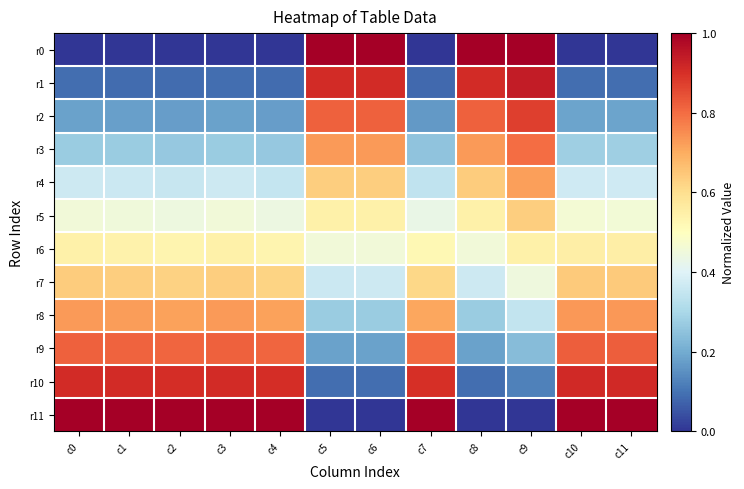

Reading left to right, transcribe all the data shown in this chart.

r0: c0=0.0	c1=0.0	c2=0.0	c3=0.0	c4=0.0	c5=1.0	c6=1.0	c7=0.0	c8=1.0	c9=1.0	c10=0.0	c11=0.0
r1: c0=0.1	c1=0.1	c2=0.1	c3=0.1	c4=0.1	c5=0.9	c6=0.9	c7=0.1	c8=0.9	c9=0.9	c10=0.1	c11=0.1
r2: c0=0.2	c1=0.2	c2=0.2	c3=0.2	c4=0.2	c5=0.8	c6=0.8	c7=0.2	c8=0.8	c9=0.9	c10=0.2	c11=0.2
r3: c0=0.3	c1=0.3	c2=0.3	c3=0.3	c4=0.3	c5=0.7	c6=0.7	c7=0.3	c8=0.7	c9=0.8	c10=0.3	c11=0.3
r4: c0=0.4	c1=0.4	c2=0.4	c3=0.4	c4=0.4	c5=0.6	c6=0.6	c7=0.3	c8=0.6	c9=0.7	c10=0.4	c11=0.4
r5: c0=0.5	c1=0.5	c2=0.4	c3=0.5	c4=0.4	c5=0.5	c6=0.5	c7=0.4	c8=0.5	c9=0.6	c10=0.5	c11=0.5
r6: c0=0.5	c1=0.5	c2=0.5	c3=0.5	c4=0.5	c5=0.5	c6=0.5	c7=0.5	c8=0.5	c9=0.5	c10=0.6	c11=0.6
r7: c0=0.6	c1=0.6	c2=0.6	c3=0.6	c4=0.6	c5=0.4	c6=0.4	c7=0.6	c8=0.4	c9=0.4	c10=0.6	c11=0.6
r8: c0=0.7	c1=0.7	c2=0.7	c3=0.7	c4=0.7	c5=0.3	c6=0.3	c7=0.7	c8=0.3	c9=0.3	c10=0.7	c11=0.7
r9: c0=0.8	c1=0.8	c2=0.8	c3=0.8	c4=0.8	c5=0.2	c6=0.2	c7=0.8	c8=0.2	c9=0.2	c10=0.8	c11=0.8
r10: c0=0.9	c1=0.9	c2=0.9	c3=0.9	c4=0.9	c5=0.1	c6=0.1	c7=0.9	c8=0.1	c9=0.1	c10=0.9	c11=0.9
r11: c0=1.0	c1=1.0	c2=1.0	c3=1.0	c4=1.0	c5=0.0	c6=0.0	c7=1.0	c8=0.0	c9=0.0	c10=1.0	c11=1.0